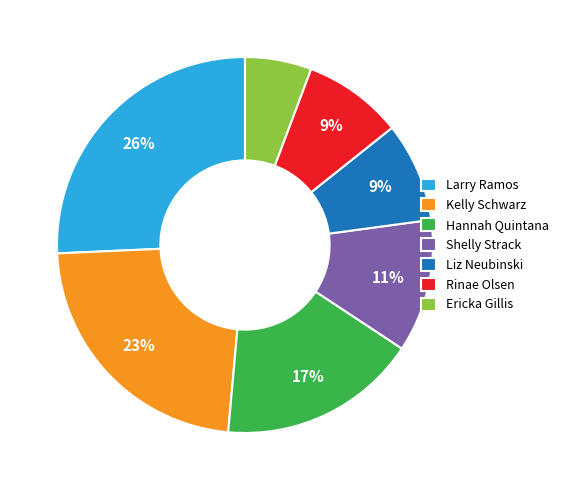

The Kelly Schwarz slice represents 23% of the pie. True or false?

True